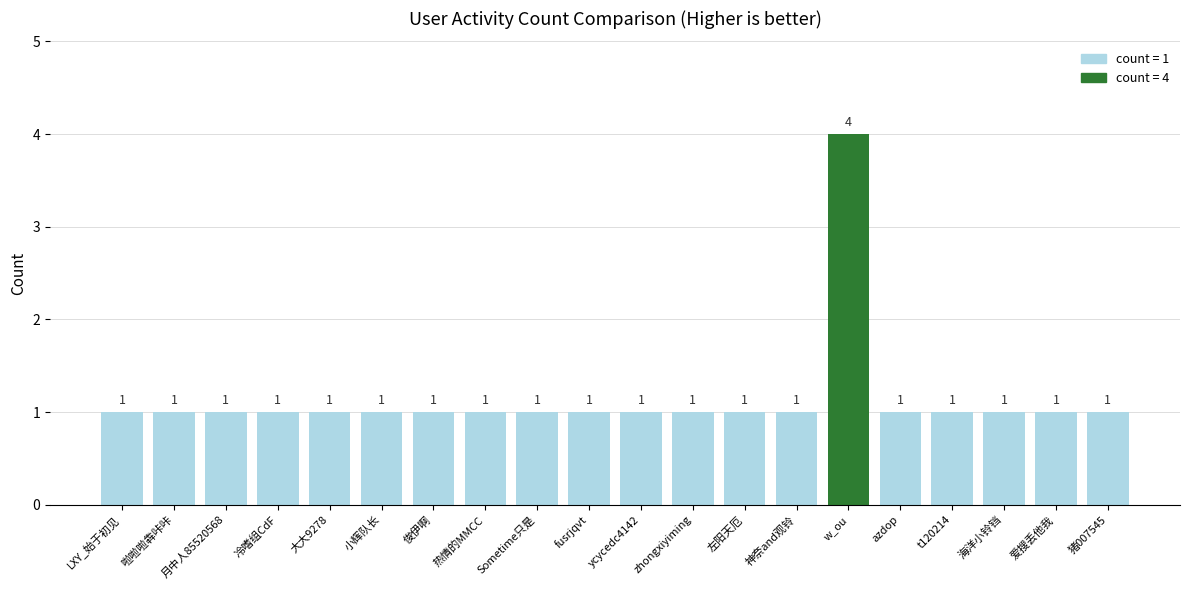

Reading left to right, list all the values displayed in this chart.

1	1	1	1	1	1	1	1	1	1	1	1	1	1	4	1	1	1	1	1